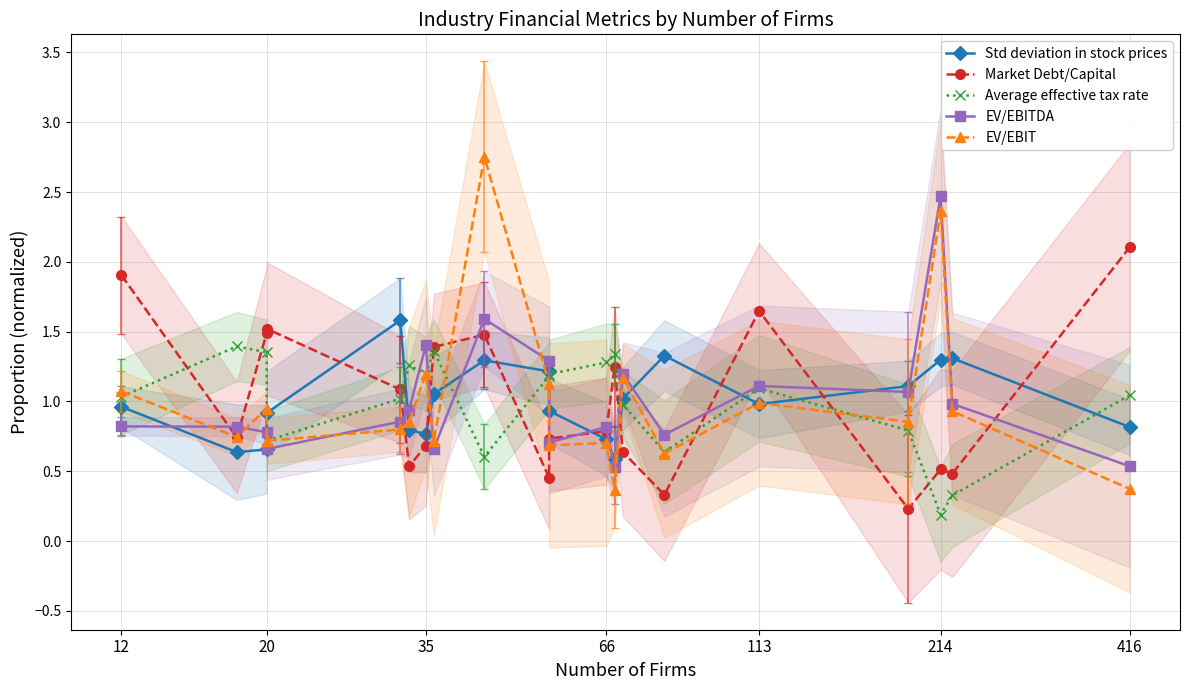

How many times do Std deviation in stock prices and Market Debt/Capital cross each other?

8